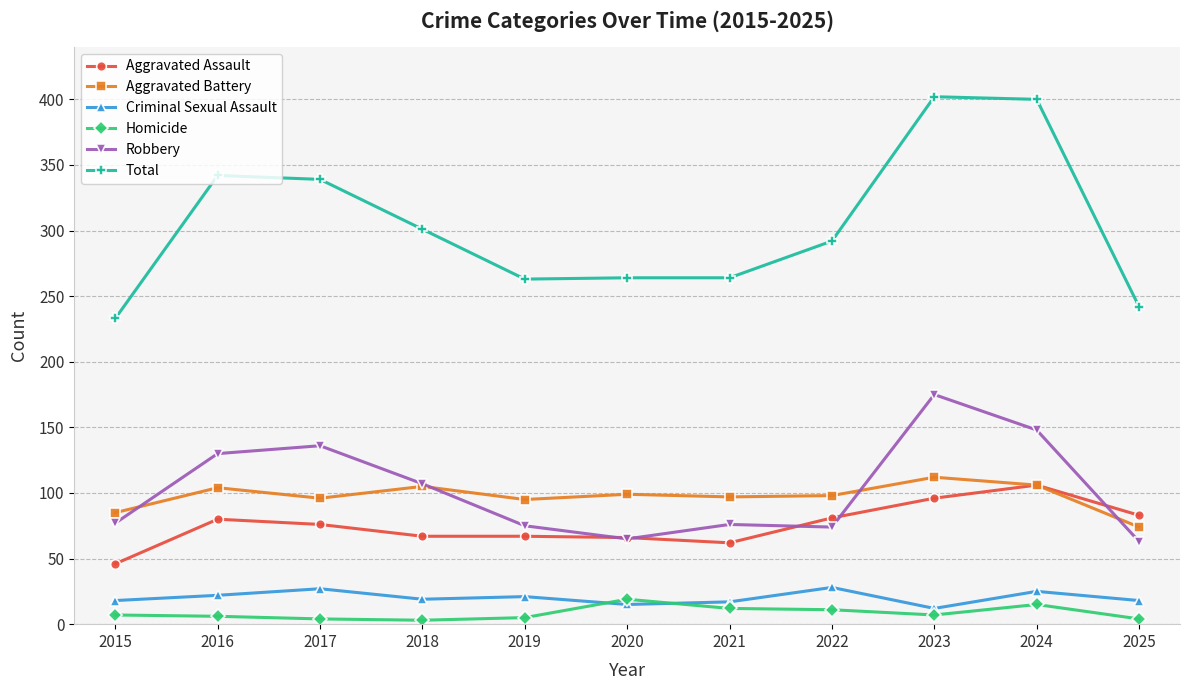

What is the sum of all Robbery values?

1126